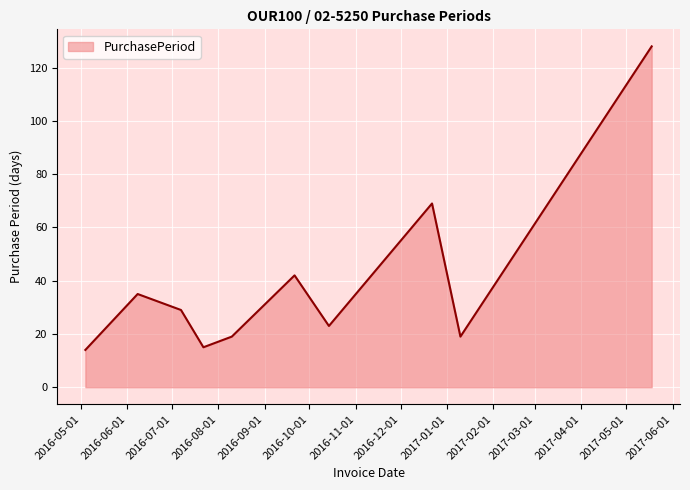

Does the chart display data point markers on the line(s)?

No